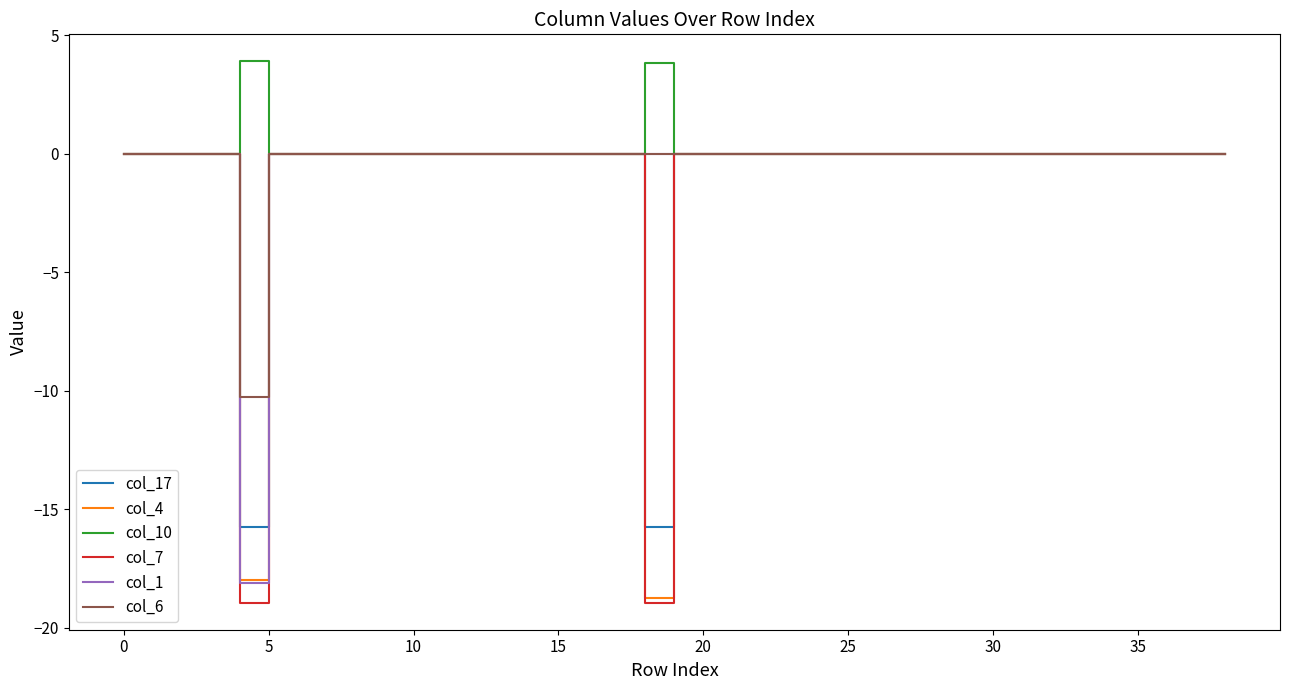

What is the greatest value displayed?

3.9